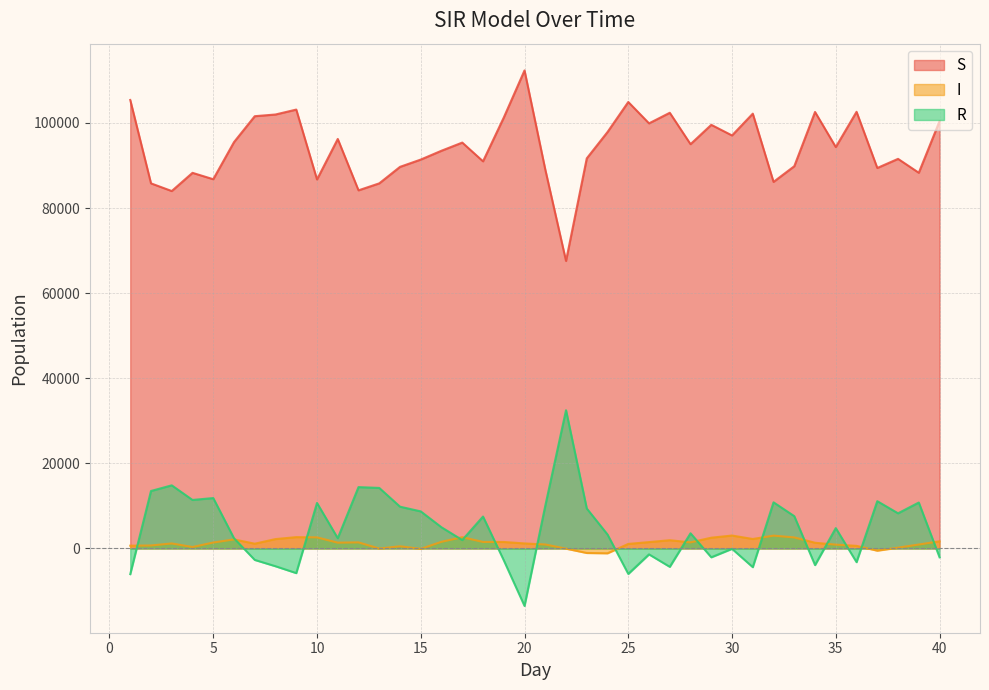

How many data points in S are less than 95010?

20